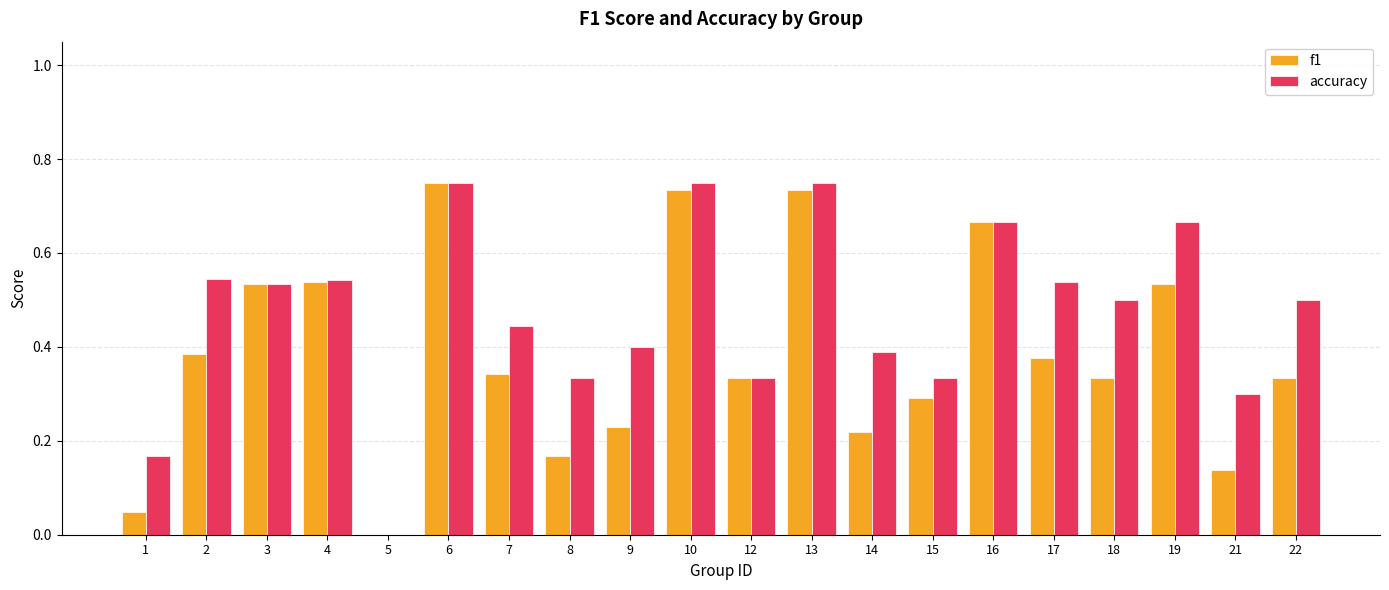

Does the chart contain stacked bars?

No